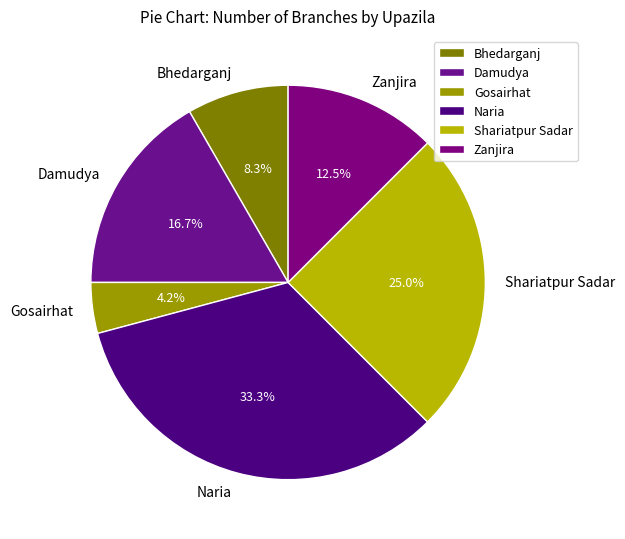

Does Shariatpur Sadar represent more than half of the total?

No